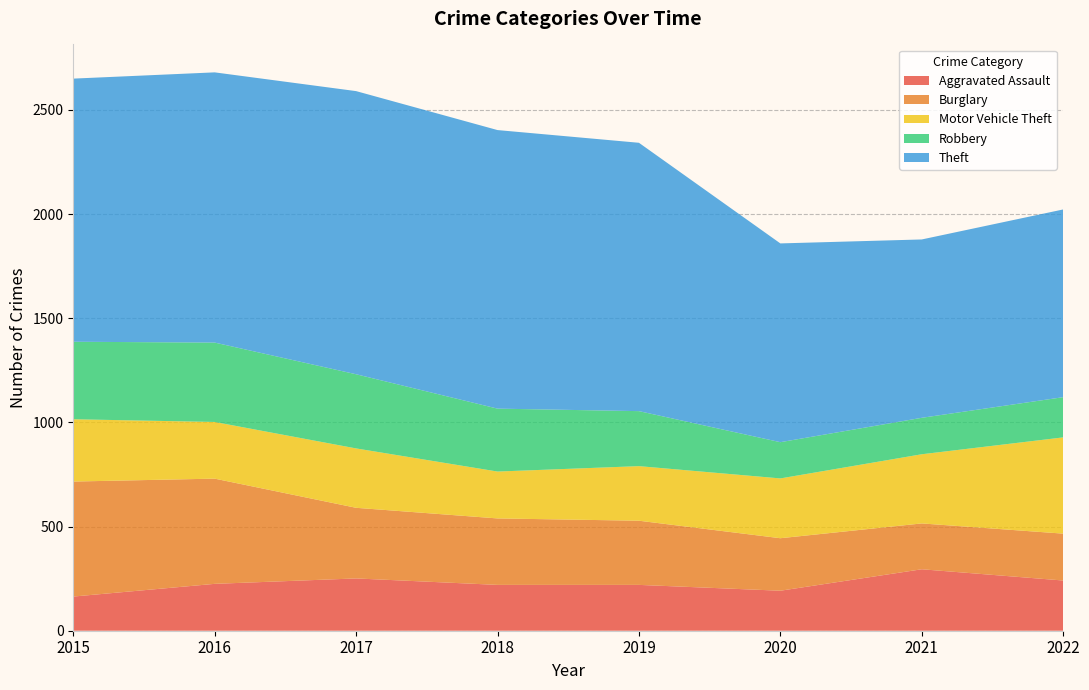

Reading left to right, what are all the values shown in this chart?

Aggravated Assault: 2015=164	2016=225	2017=251	2018=220	2019=220	2020=192	2021=295	2022=241
Burglary: 2015=552	2016=505	2017=339	2018=319	2019=308	2020=252	2021=220	2022=225
Motor Vehicle Theft: 2015=299	2016=272	2017=285	2018=225	2019=262	2020=287	2021=332	2022=462
Robbery: 2015=372	2016=381	2017=356	2018=302	2019=264	2020=174	2021=175	2022=193
Theft: 2015=1263	2016=1297	2017=1359	2018=1337	2019=1288	2020=954	2021=856	2022=901